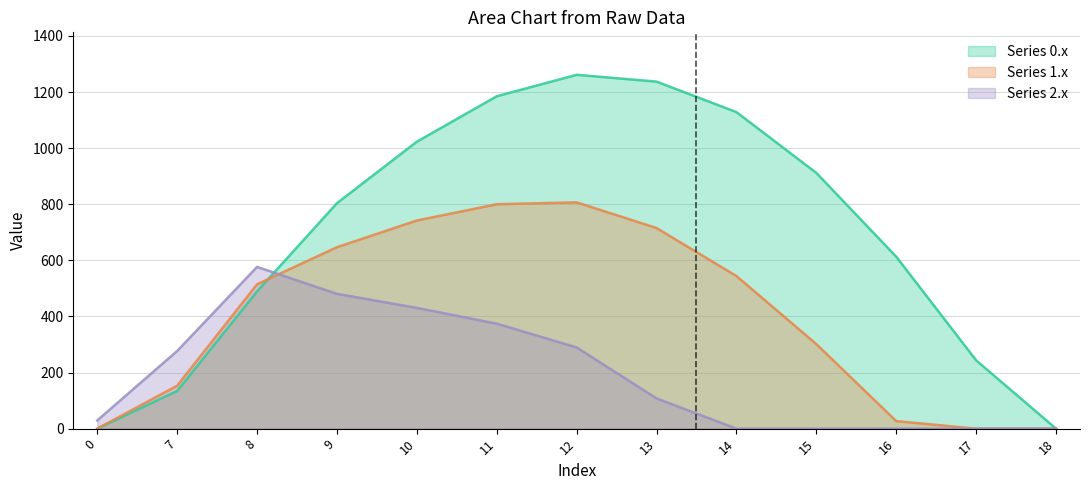

What are all the series names shown in the legend?

Series 0.x, Series 1.x, Series 2.x